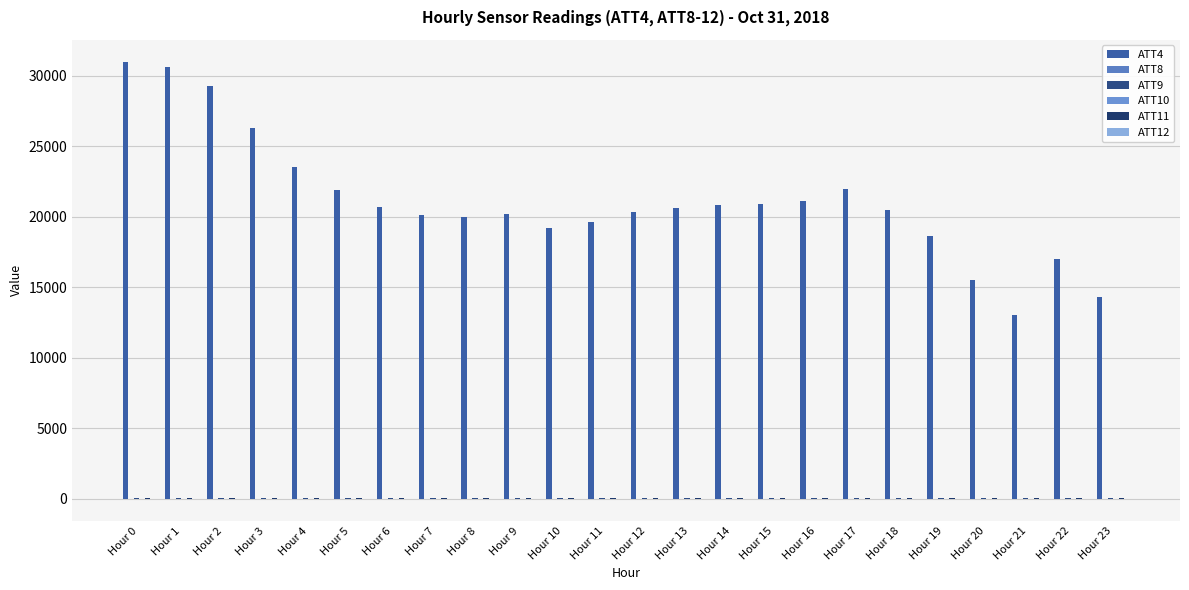

Reading left to right, list all the values displayed in this chart.

ATT4: Hour 0=31000.0	Hour 1=30600.0	Hour 2=29300.0	Hour 3=26300.0	Hour 4=23500.0	Hour 5=21900.0	Hour 6=20700.0	Hour 7=20100.0	Hour 8=20000.0	Hour 9=20200.0	Hour 10=19200.0	Hour 11=19600.0	Hour 12=20300.0	Hour 13=20600.0	Hour 14=20800.0	Hour 15=20900.0	Hour 16=21100.0	Hour 17=22000.0	Hour 18=20500.0	Hour 19=18600.0	Hour 20=15500.0	Hour 21=13000.0	Hour 22=17000.0	Hour 23=14300.0
ATT8: Hour 0=5.0	Hour 1=5.7	Hour 2=6.5	Hour 3=7.4	Hour 4=7.1	Hour 5=7.4	Hour 6=7.1	Hour 7=7.0	Hour 8=7.7	Hour 9=7.3	Hour 10=6.8	Hour 11=7.5	Hour 12=7.8	Hour 13=9.2	Hour 14=12.3	Hour 15=17.1	Hour 16=15.8	Hour 17=14.8	Hour 18=14.2	Hour 19=11.8	Hour 20=11.0	Hour 21=11.4	Hour 22=10.1	Hour 23=6.0
ATT9: Hour 0=33.0	Hour 1=32.1	Hour 2=31.2	Hour 3=30.2	Hour 4=29.7	Hour 5=30.4	Hour 6=31.0	Hour 7=31.2	Hour 8=30.8	Hour 9=29.9	Hour 10=30.4	Hour 11=30.8	Hour 12=31.7	Hour 13=32.1	Hour 14=31.7	Hour 15=30.5	Hour 16=30.0	Hour 17=32.5	Hour 18=32.2	Hour 19=33.8	Hour 20=35.7	Hour 21=32.9	Hour 22=29.8	Hour 23=30.3
ATT10: Hour 0=-4.7	Hour 1=-2.5	Hour 2=-1.8	Hour 3=-1.2	Hour 4=-0.2	Hour 5=0.6	Hour 6=3.1	Hour 7=3.9	Hour 8=3.4	Hour 9=4.5	Hour 10=5.8	Hour 11=8.1	Hour 12=9.8	Hour 13=10.0	Hour 14=10.9	Hour 15=12.9	Hour 16=15.5	Hour 17=15.4	Hour 18=15.3	Hour 19=16.2	Hour 20=15.8	Hour 21=16.2	Hour 22=16.7	Hour 23=18.8
ATT11: Hour 0=27.6	Hour 1=26.7	Hour 2=27.3	Hour 3=27.0	Hour 4=25.9	Hour 5=26.2	Hour 6=25.6	Hour 7=25.9	Hour 8=27.9	Hour 9=28.2	Hour 10=28.8	Hour 11=30.4	Hour 12=30.5	Hour 13=30.5	Hour 14=29.7	Hour 15=29.6	Hour 16=28.5	Hour 17=28.7	Hour 18=32.1	Hour 19=33.4	Hour 20=32.4	Hour 21=30.5	Hour 22=26.2	Hour 23=23.3
ATT12: Hour 0=-4.7	Hour 1=-2.9	Hour 2=0.2	Hour 3=1.1	Hour 4=1.0	Hour 5=-0.3	Hour 6=2.0	Hour 7=4.1	Hour 8=3.9	Hour 9=4.2	Hour 10=5.7	Hour 11=8.0	Hour 12=8.1	Hour 13=9.4	Hour 14=10.2	Hour 15=11.2	Hour 16=11.4	Hour 17=13.8	Hour 18=18.6	Hour 19=18.7	Hour 20=16.6	Hour 21=15.2	Hour 22=13.6	Hour 23=14.5